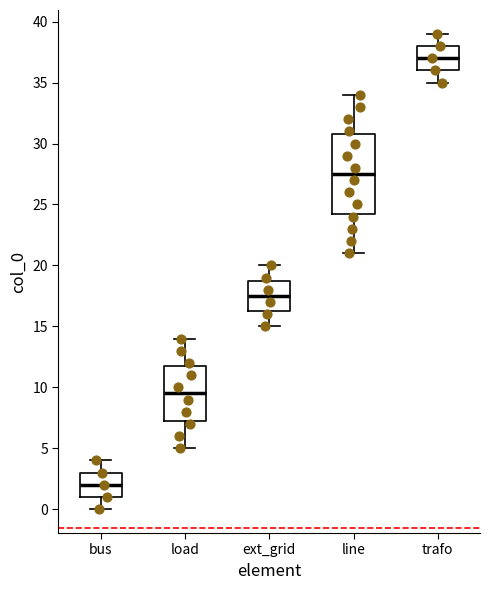

Which box has the highest median line?

trafo